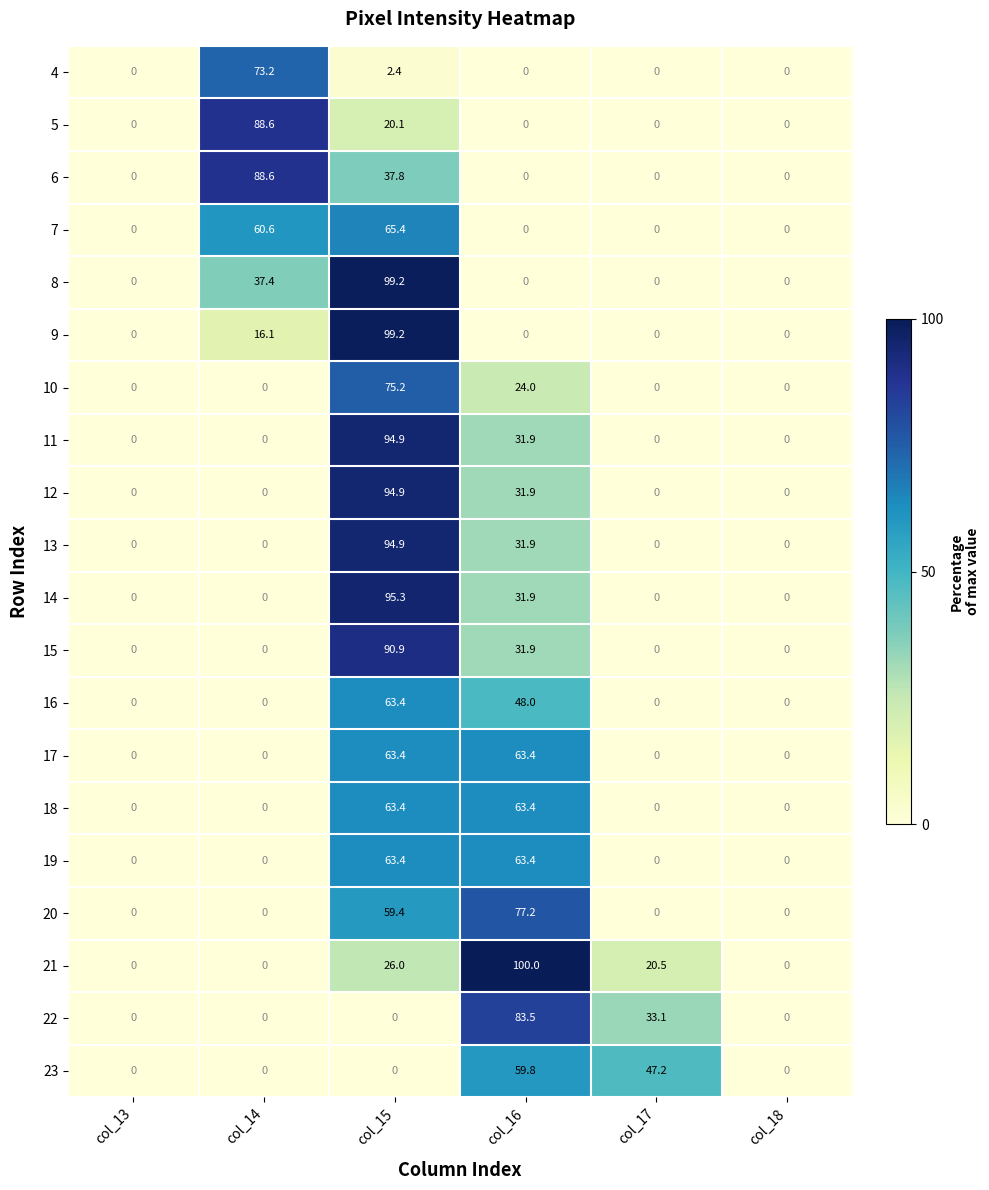

Where is 8 nearest to the value 49?

col_14